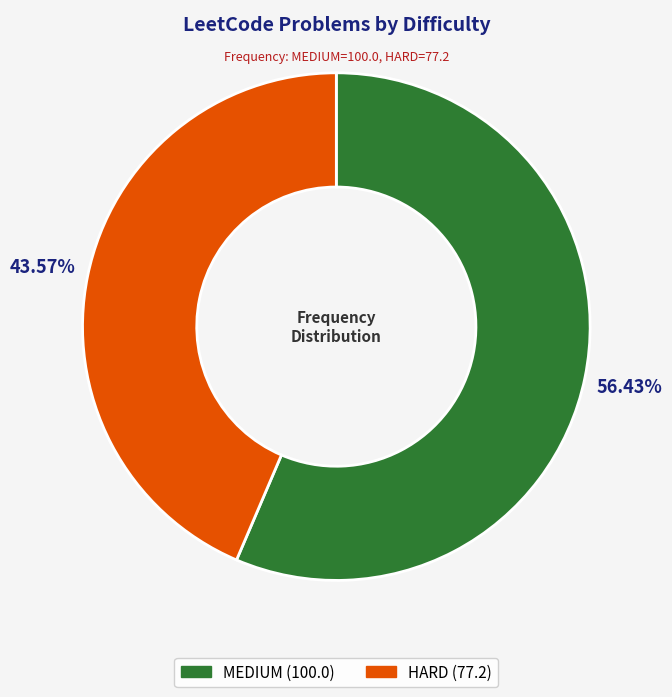

To the nearest percent, what portion does MEDIUM represent?

56%